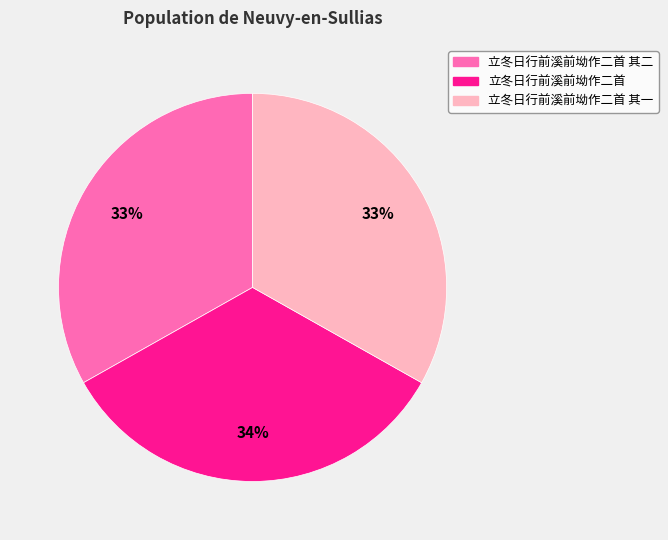

To the nearest percent, what is the average slice percentage?

33%